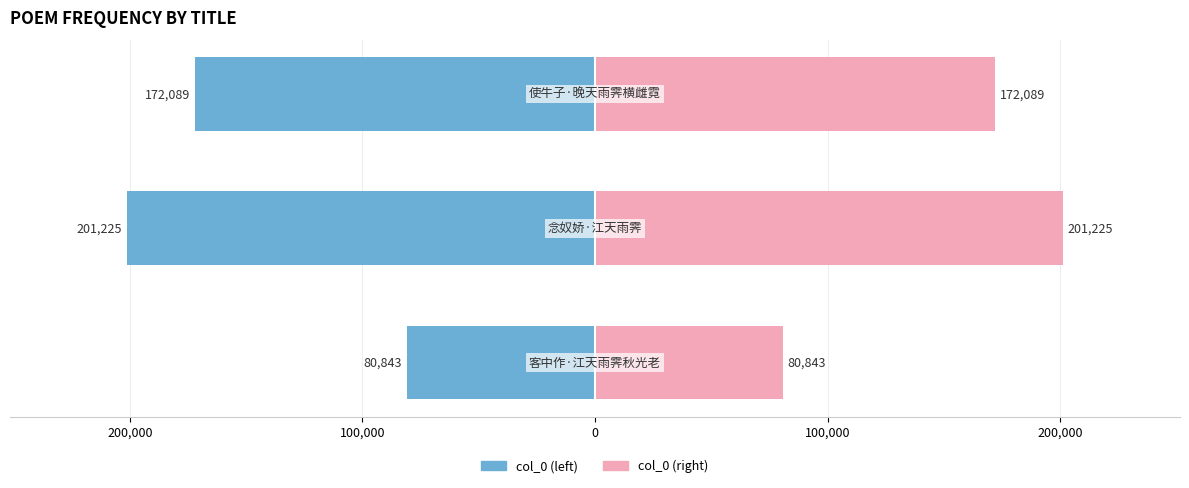

Reading left to right, list all the values displayed in this chart.

col_0 (left): 300,000=-80843	200,000=-201225	100,000=-172089
col_0 (right): 300,000=80843	200,000=201225	100,000=172089